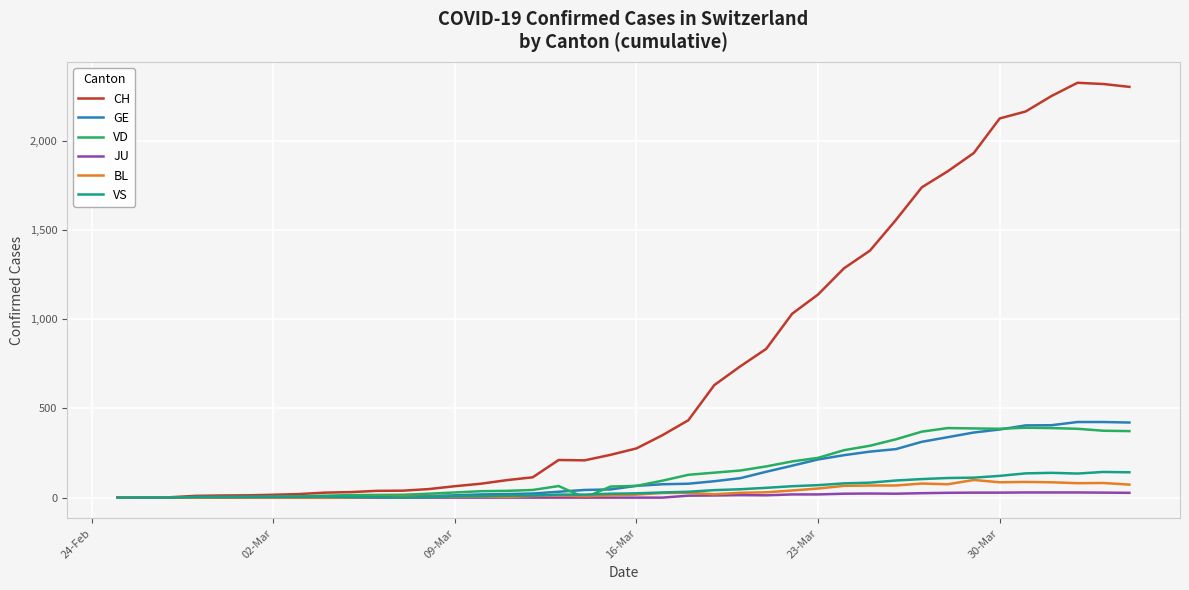

Count the number of data series in this chart.

6